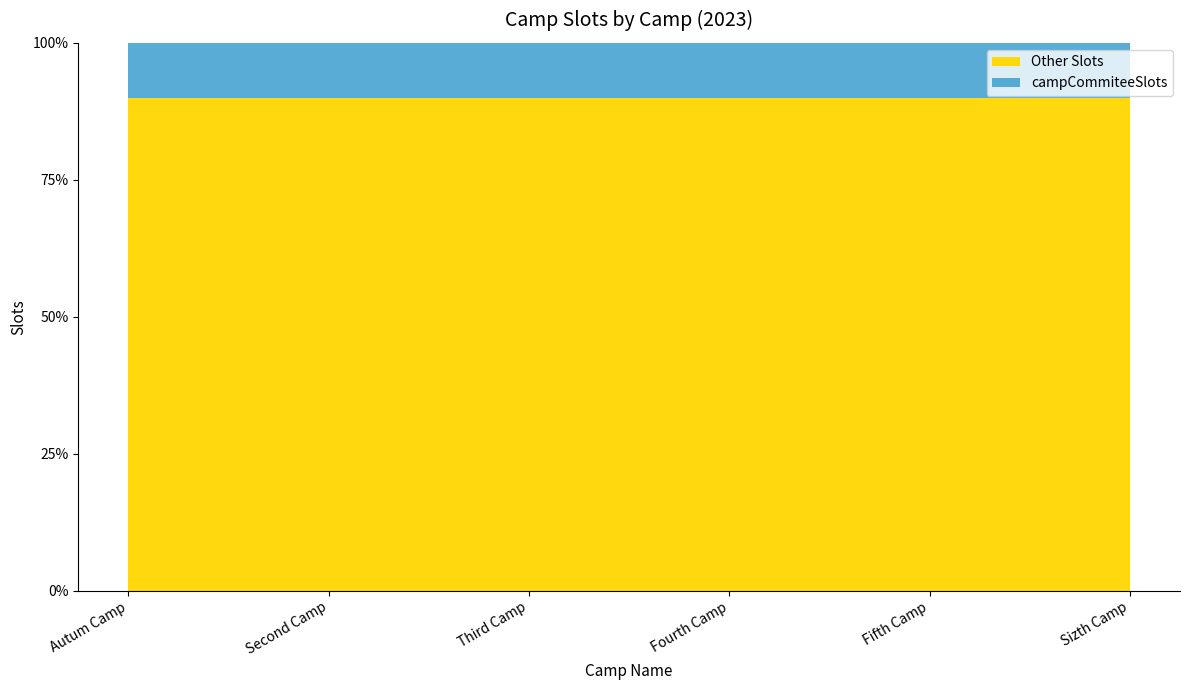

Reading left to right, extract all data points from this chart.

totalSlots: 100	100	100	100	100	100
campCommiteeSlots: 10	10	10	10	10	10